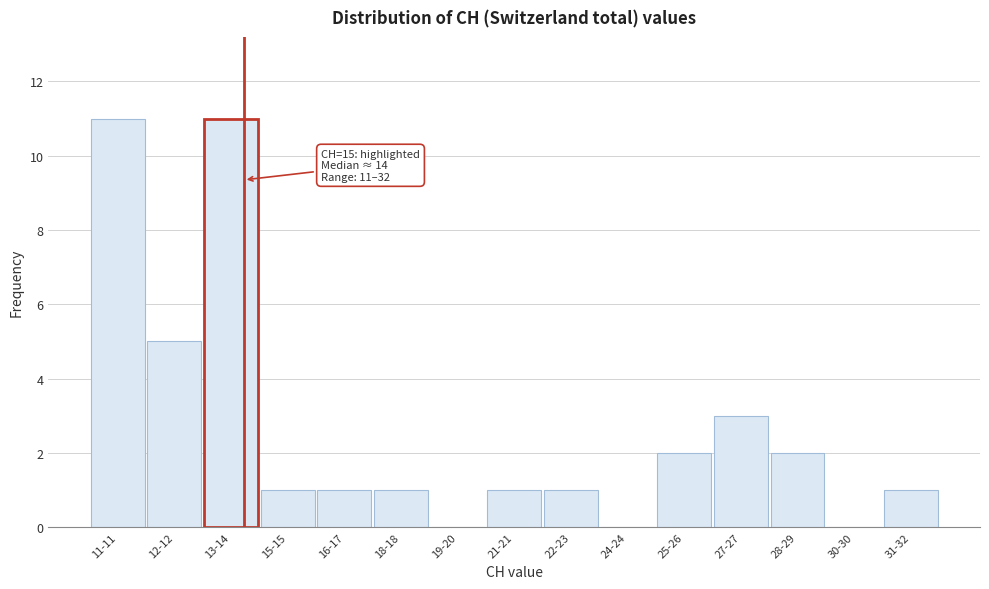

Reading left to right, what are all the values shown in this chart?

11-11=11	12-12=5	13-14=11	15-15=1	16-17=1	18-18=1	19-20=0	21-21=1	22-23=1	24-24=0	25-26=2	27-27=3	28-29=2	30-30=0	31-32=1